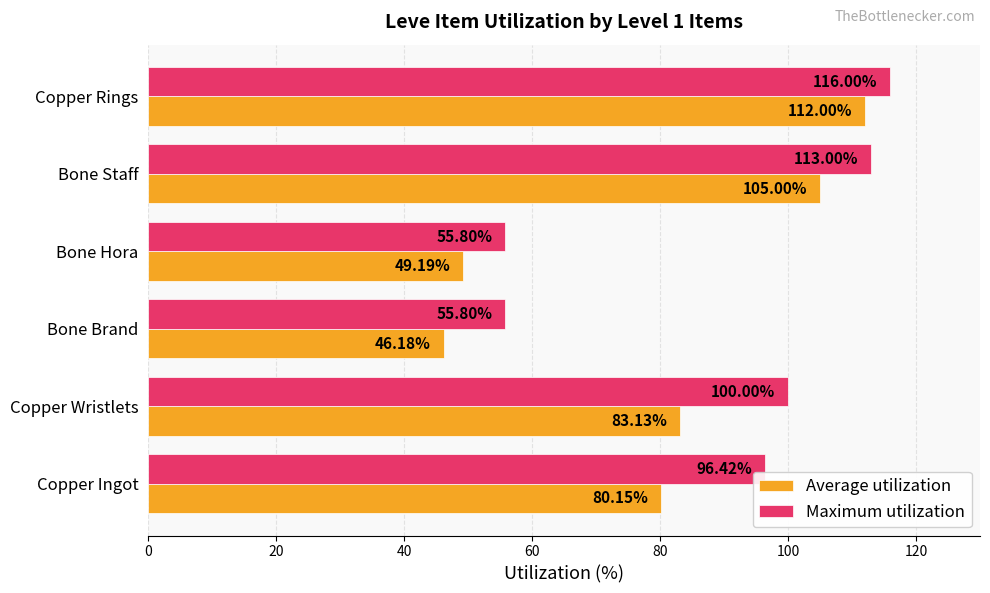

What is the smallest value displayed?

46.2